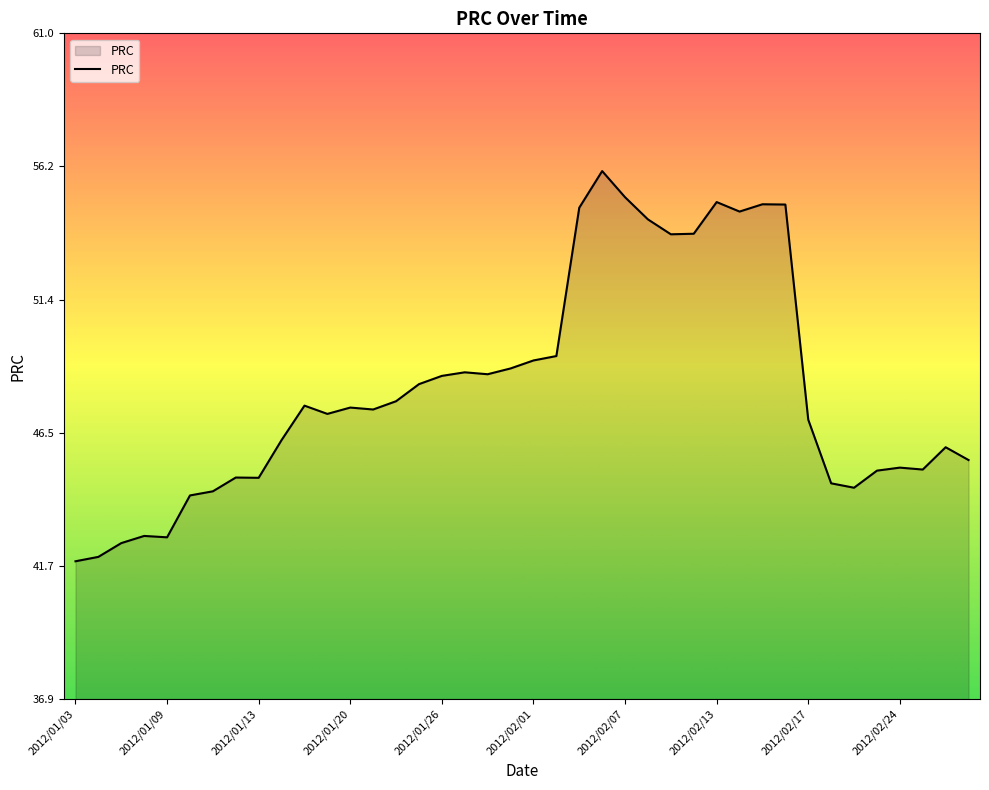

What is the average value?

48.1